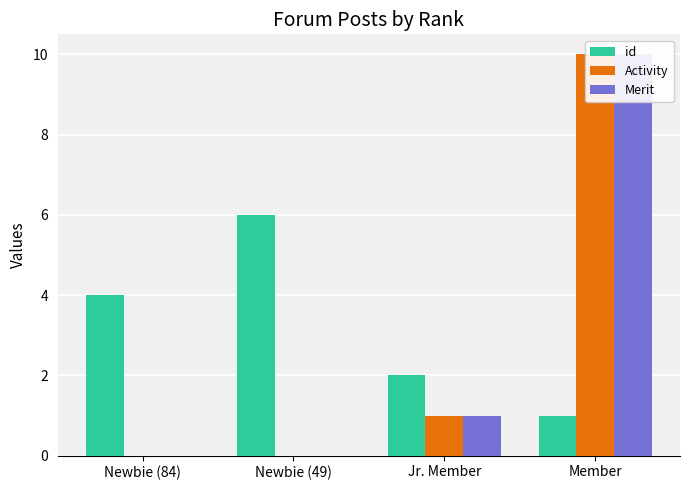

At how many categories does at least one series exceed 7?

1